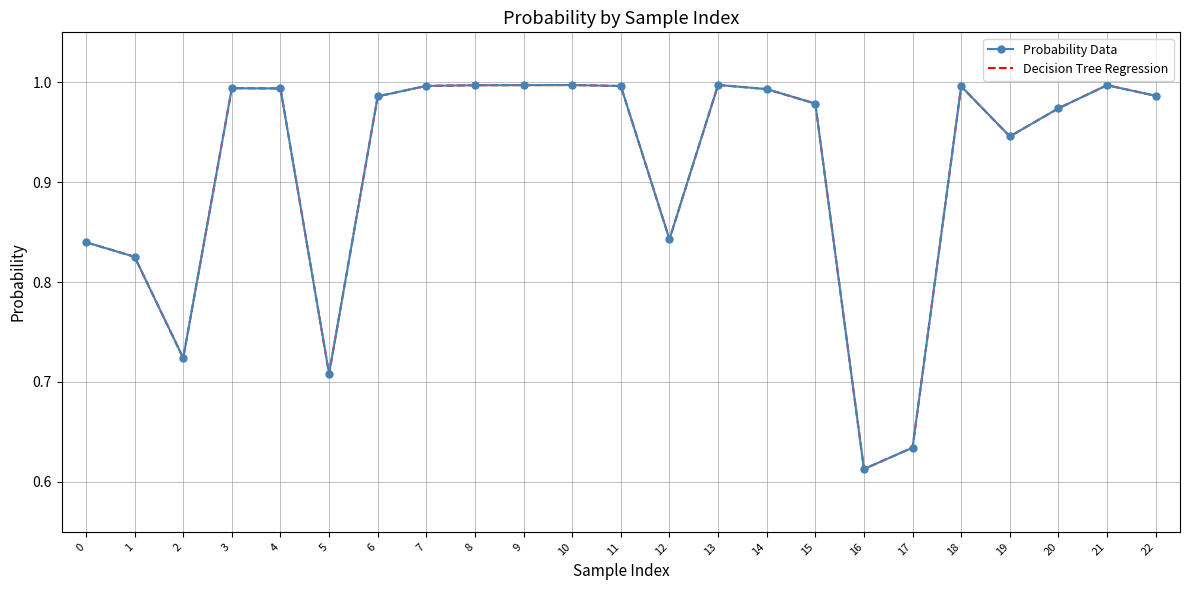

Is it true that Decision Tree Regression equals 1.4 at 21?

False